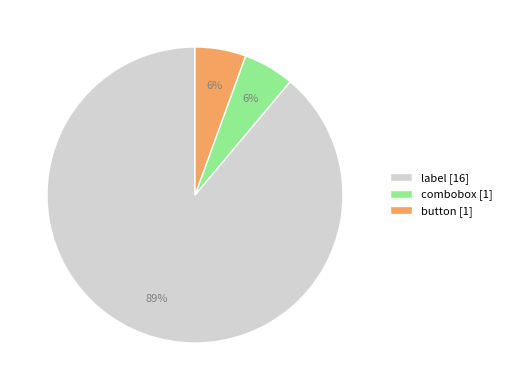

Which slice is the largest?

label